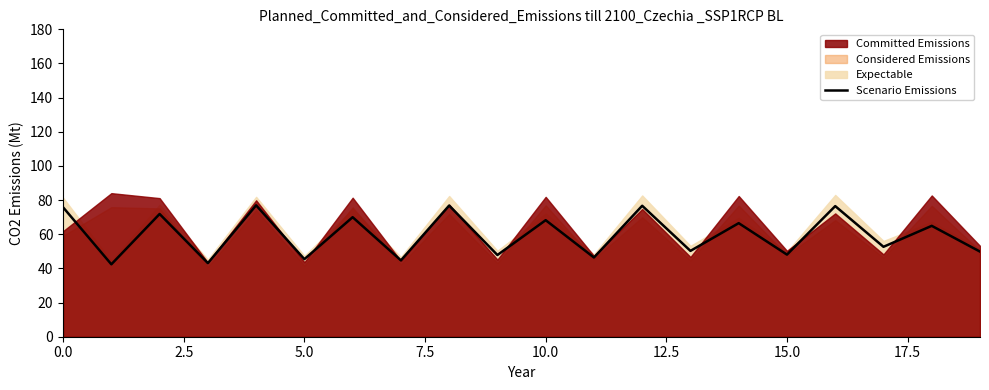

The Scenario Emissions series shows 68.2 at 10.0. True or false?

True